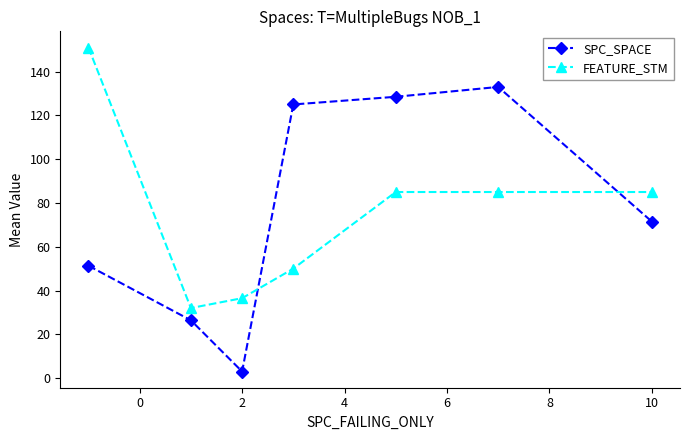

True or false: SPC_SPACE has more than 0 points higher than both neighbors.

True